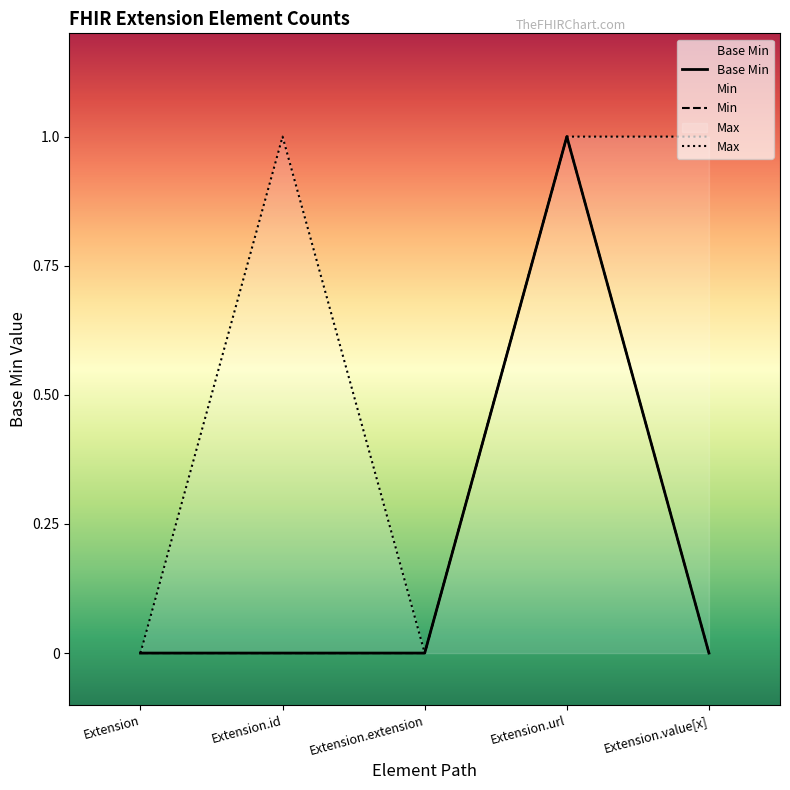

List the labels in order of value, largest first.

Extension.url, Extension, Extension.id, Extension.extension, Extension.value[x]